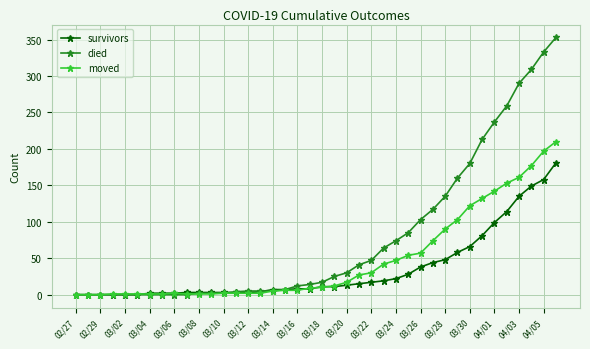

List the series in order of their peak value, lowest first.

survivors, moved, died